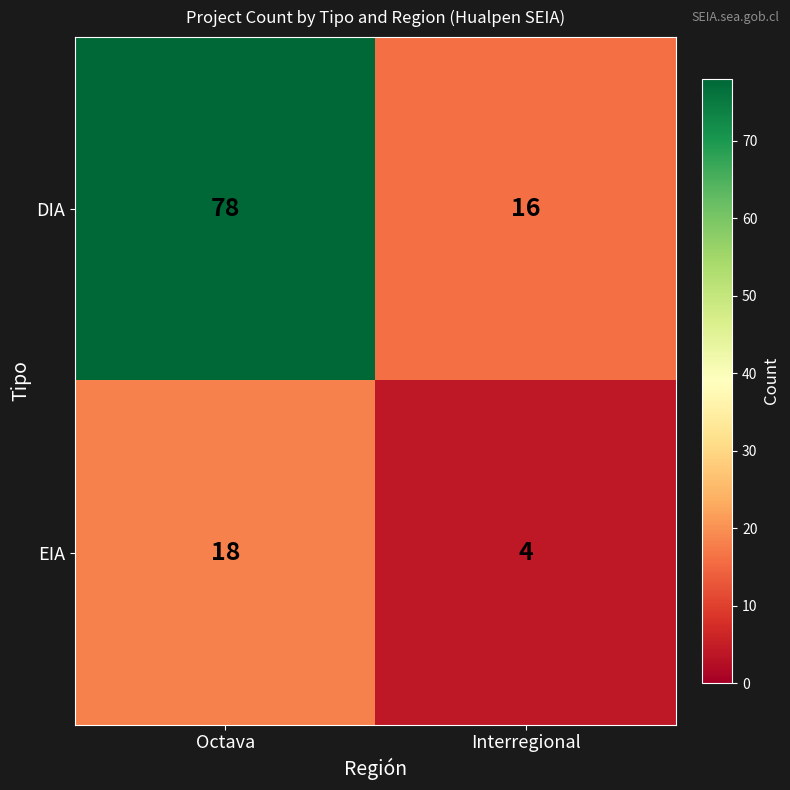

Which series changed the most between Octava and Interregional?

DIA